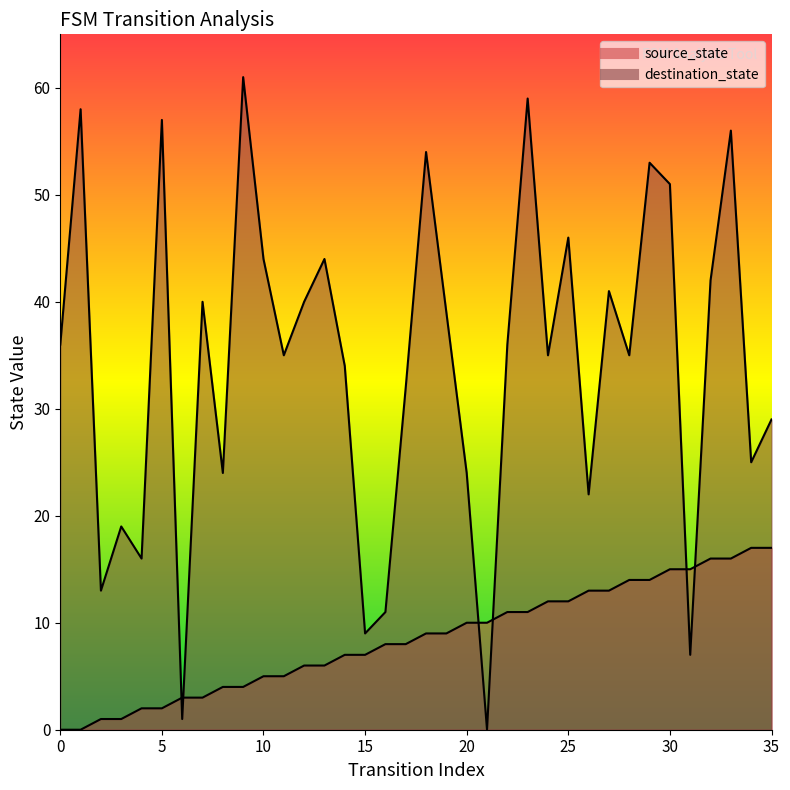

Between which two adjacent categories do source_state and destination_state first intersect?

5 and 6